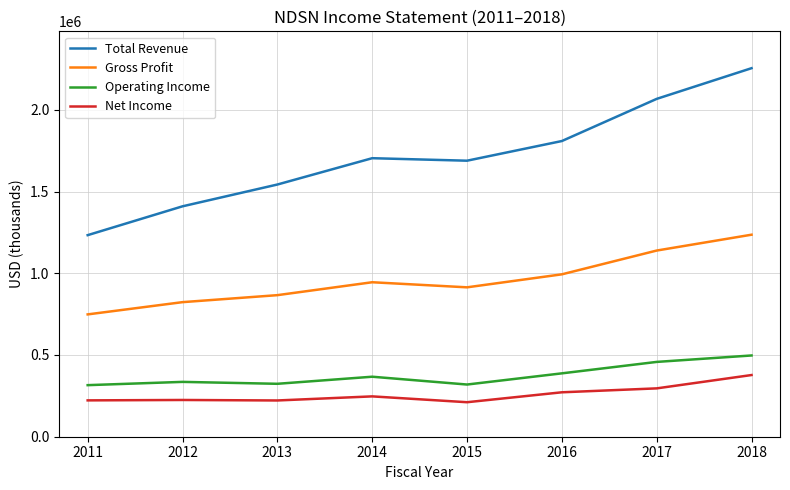

The value of Gross Profit at 2011 is 1051264. True or false?

False